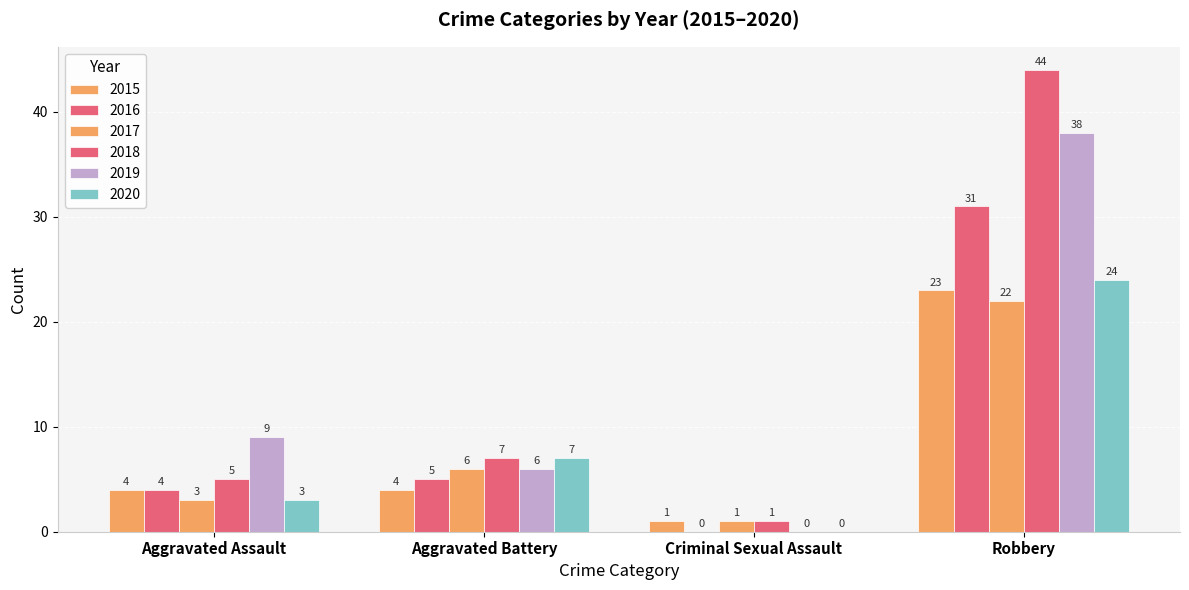

What is the approximate value of 2017 at Robbery, to the nearest 10?

20